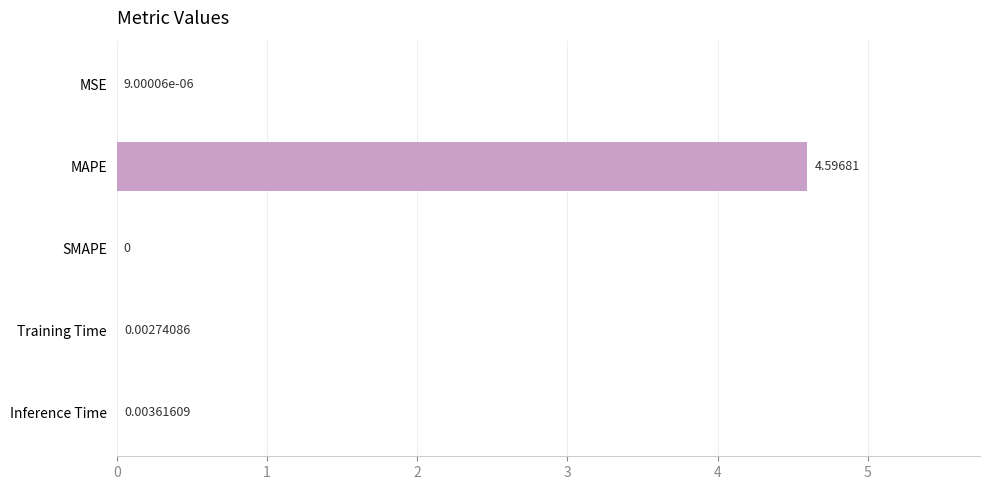

What is the sum of all values?

4.6